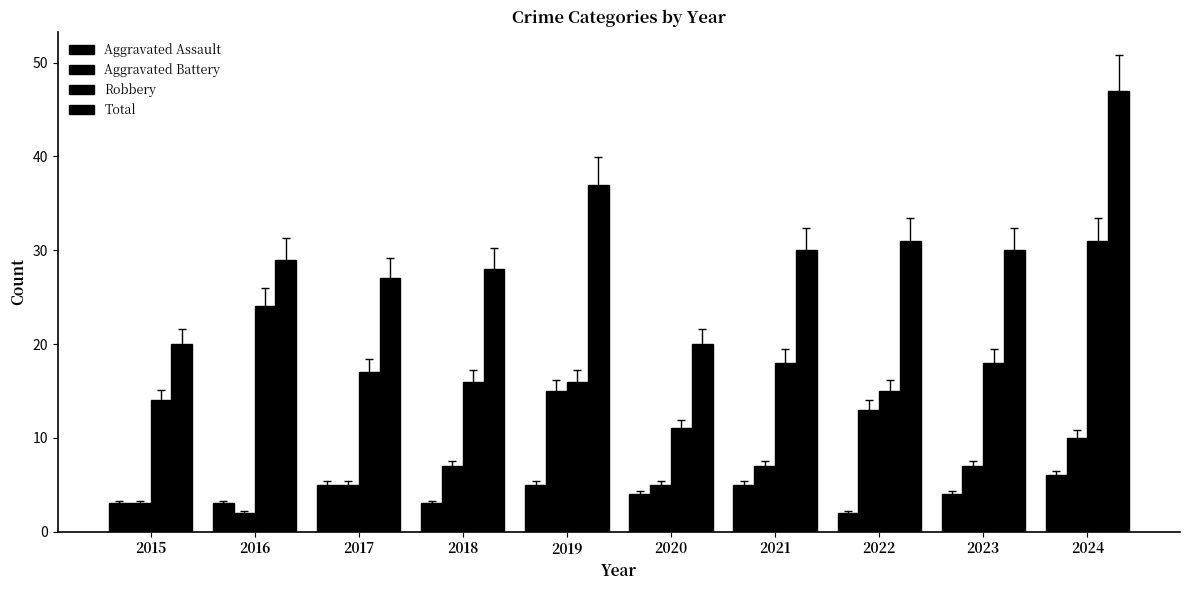

At which label is Total closest to 33?

2022